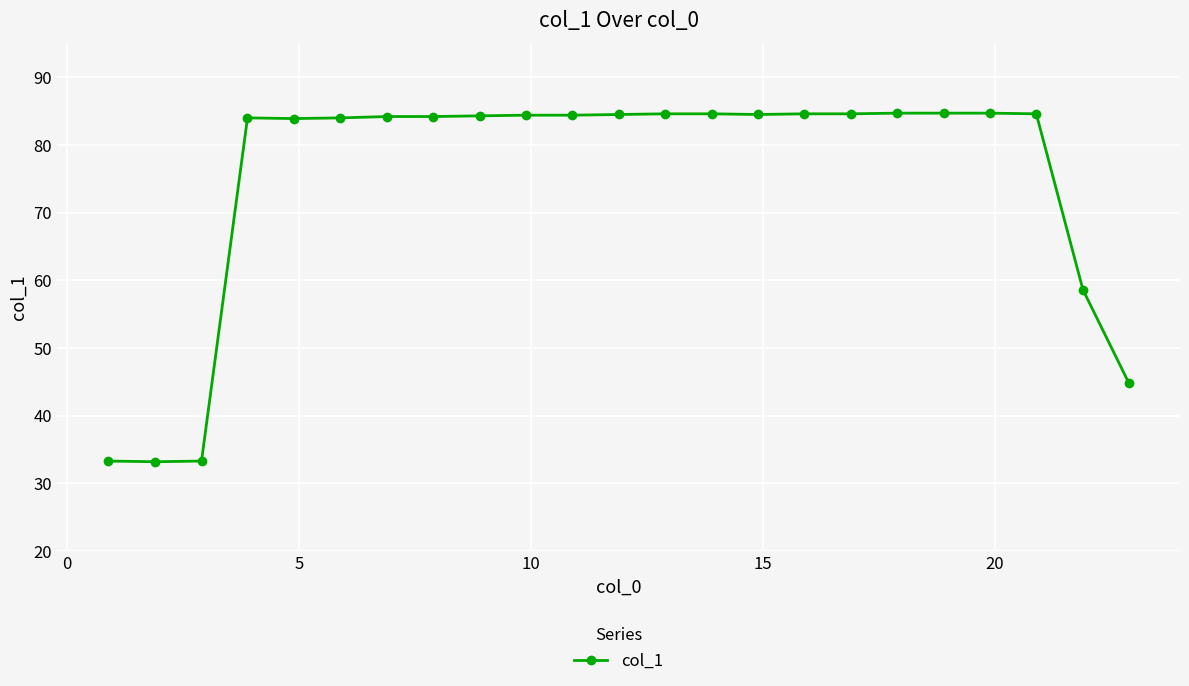

True or false: there are more than 0 points higher than both neighbors.

True